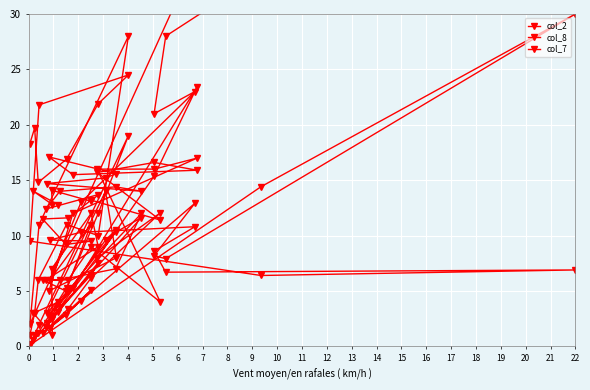

Between 4 and 8, which is larger?

8